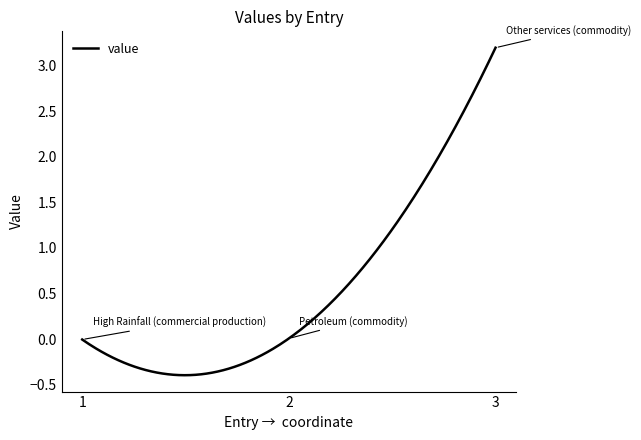

What is the difference between the maximum and minimum values?

3.6